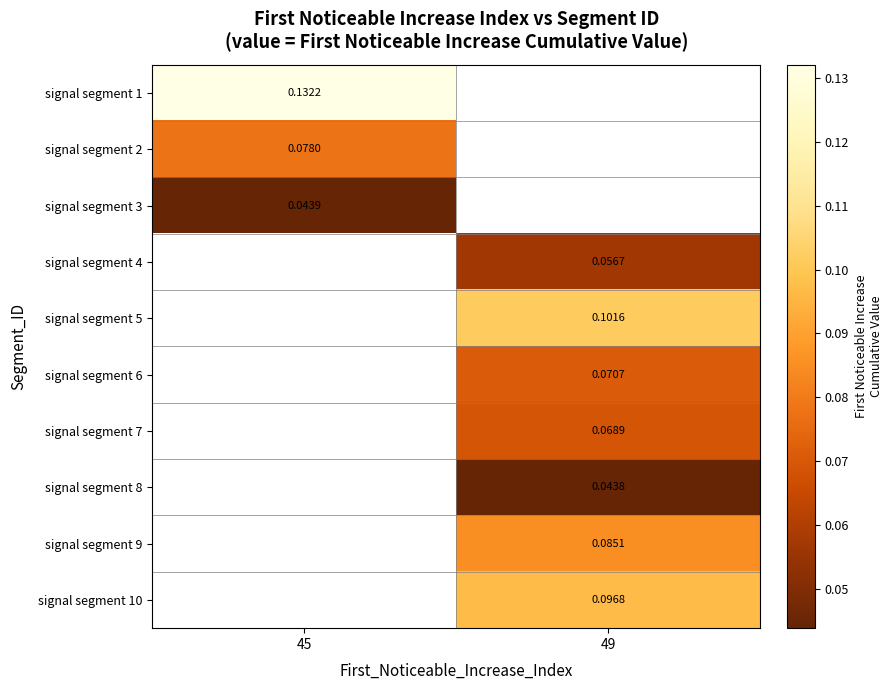

How many series are shown in this chart?

10